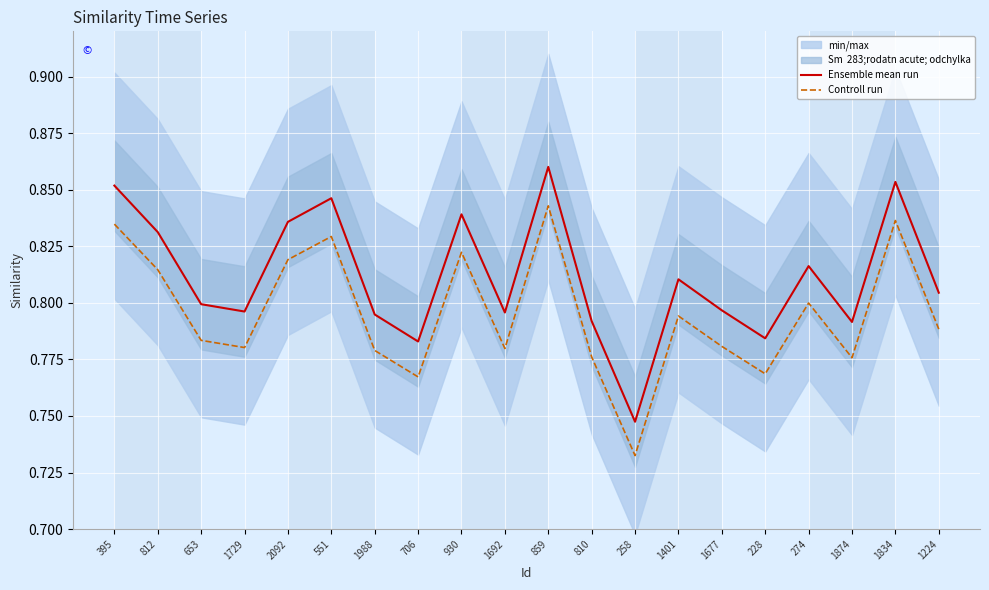

Reading right to left, what are all the values shown in this chart?

Ensemble mean run: 1224=0.8	1834=0.9	1874=0.8	274=0.8	228=0.8	1677=0.8	1401=0.8	258=0.7	810=0.8	859=0.9	1692=0.8	930=0.8	706=0.8	1988=0.8	551=0.8	2092=0.8	1729=0.8	653=0.8	812=0.8	395=0.9
Controll run: 1224=0.8	1834=0.8	1874=0.8	274=0.8	228=0.8	1677=0.8	1401=0.8	258=0.7	810=0.8	859=0.8	1692=0.8	930=0.8	706=0.8	1988=0.8	551=0.8	2092=0.8	1729=0.8	653=0.8	812=0.8	395=0.8